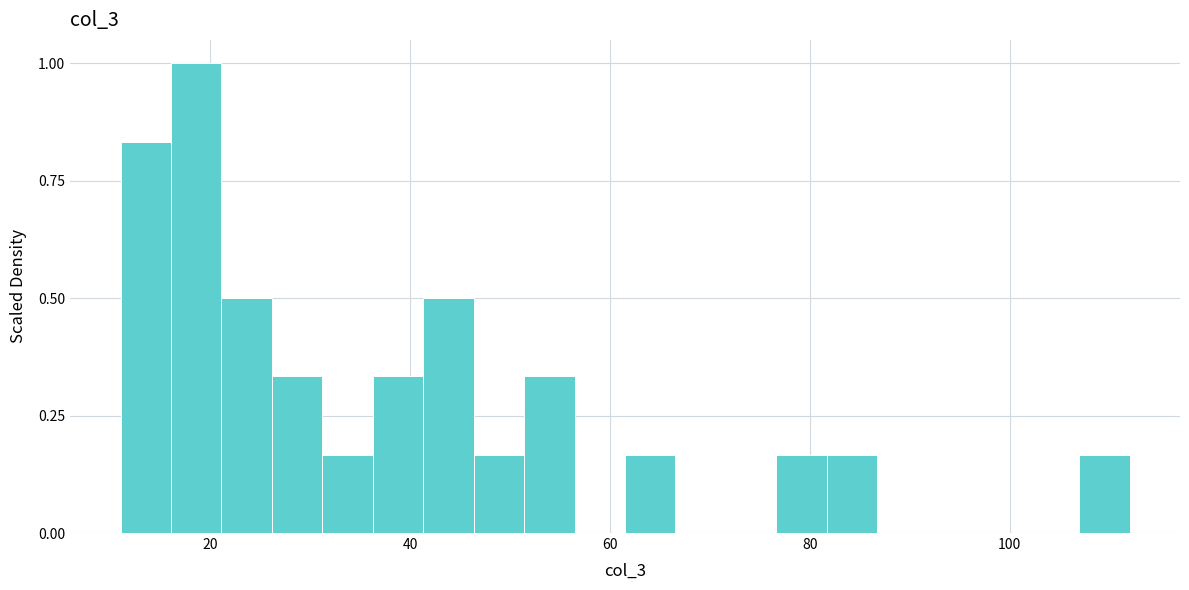

Read against the x-axis, roughly where is the centre of the tallest bar?

18